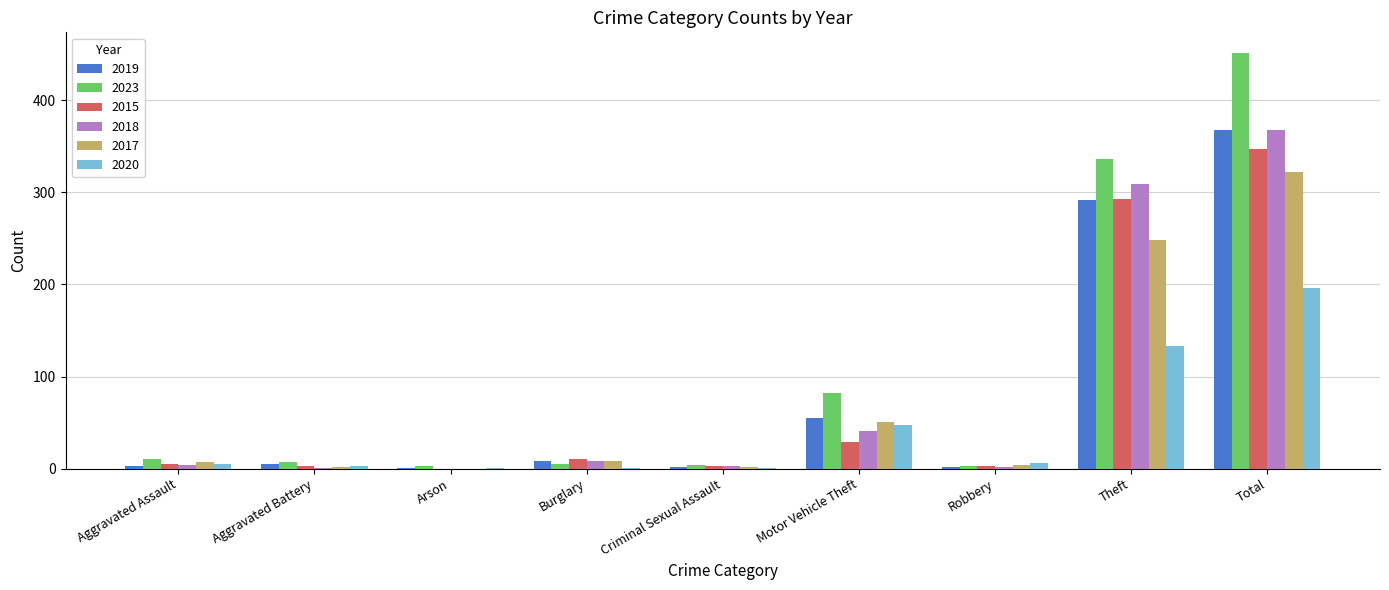

What is the highest value of the 2018 series?

368